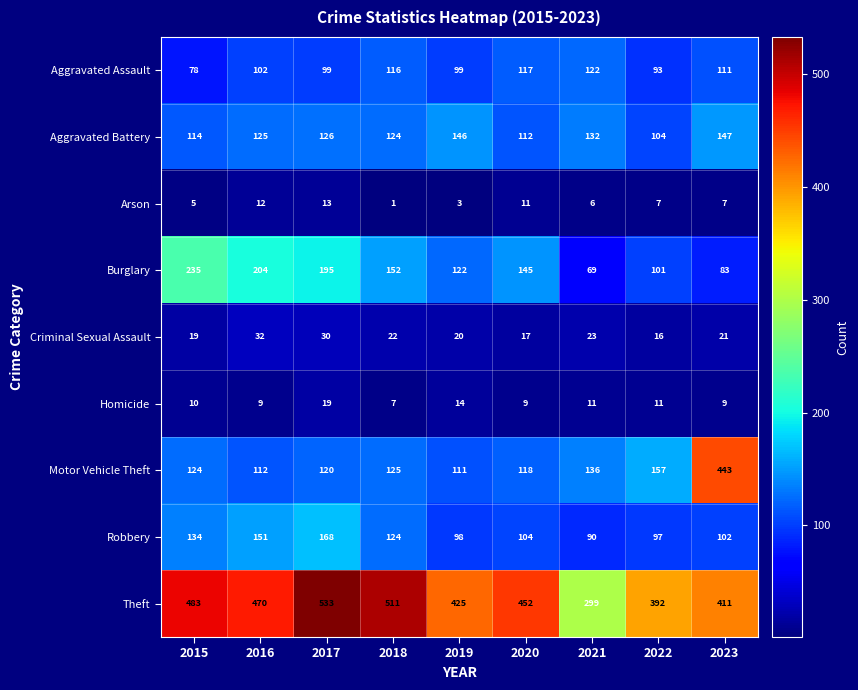

What is the sum of the Aggravated Battery values at 2022 and 2018?

228